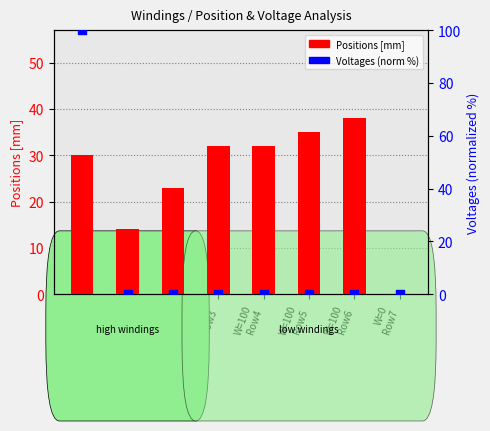

Which series reaches the maximum Y coordinate?

Voltages [V] (norm)